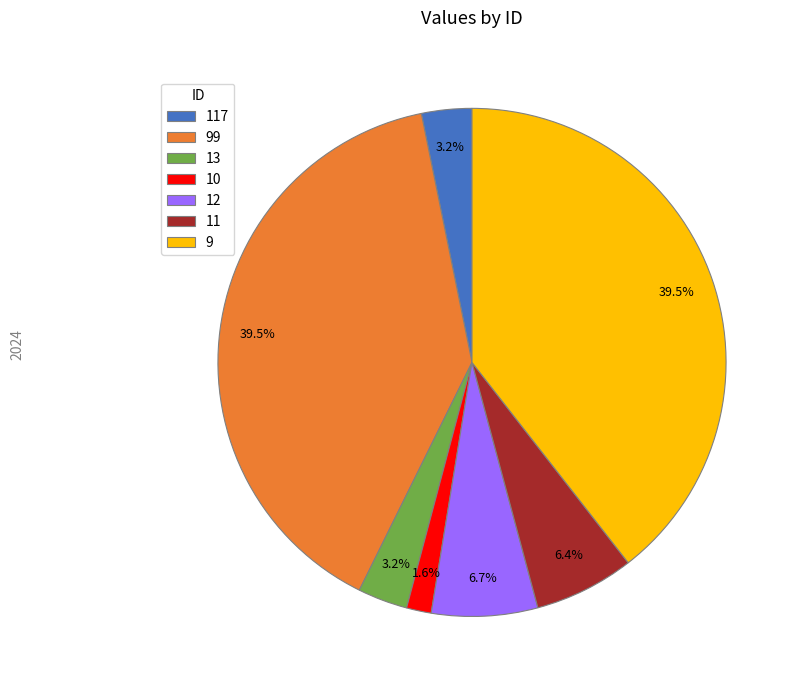

How many slices are in this pie chart?

7